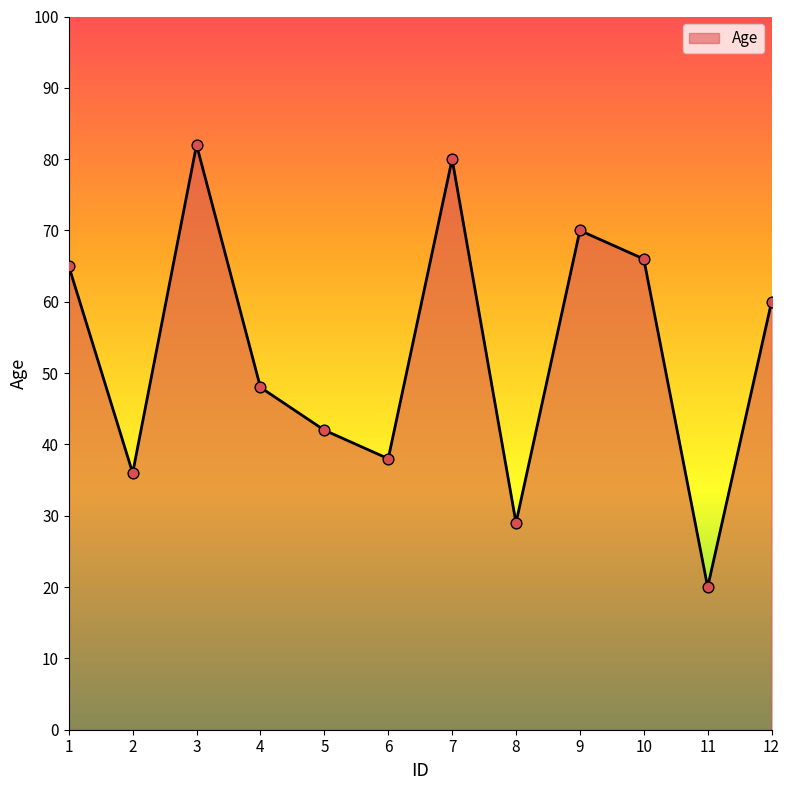

Between 11 and 12, which is larger?

12